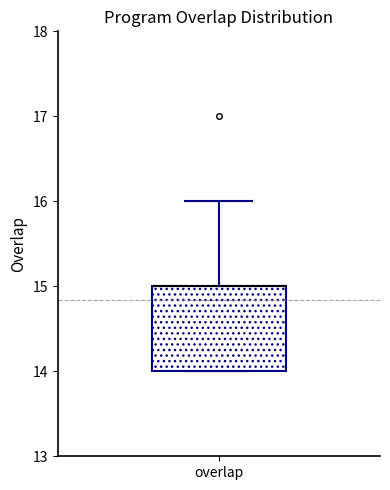

Read this box plot against the y-axis: the position of the median line, the range covered by the box, and the ends of both whiskers. The values are not printed on the chart, so give them approximately, as read against the axis.

median 15 (drawn on the box's upper edge), box 14 to 15, whiskers 14 to 16